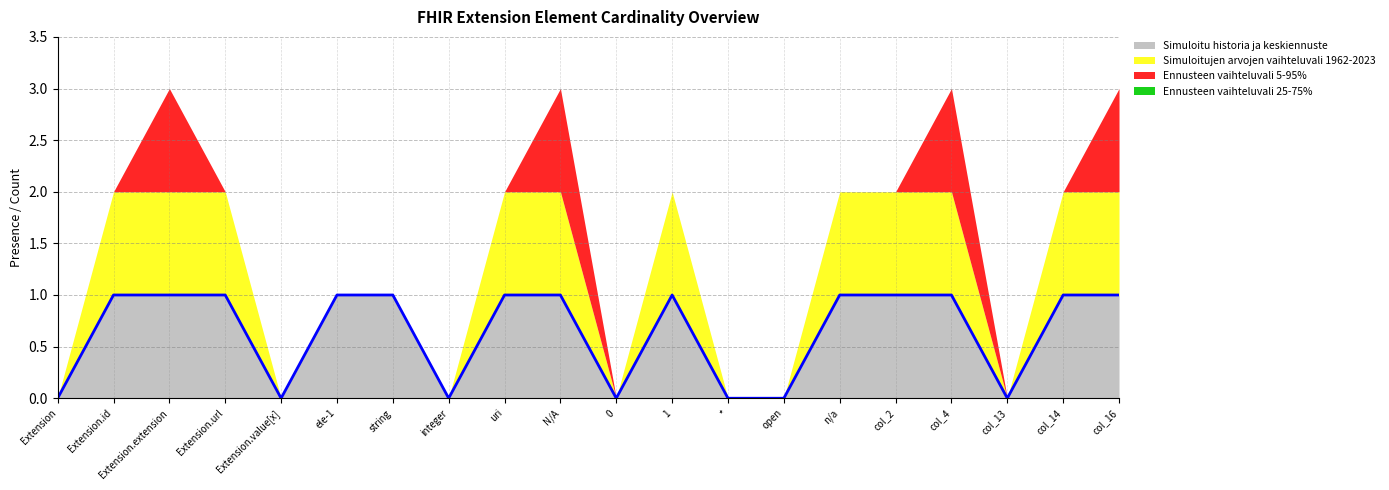

Reading right to left, extract all data points from this chart.

Simuloitu historia ja keskiennuste: col_16=1	col_14=1	col_13=0	col_4=1	col_2=1	n/a=1	open=0	*=0	1=1	0=0	N/A=1	uri=1	integer=0	string=1	ele-1=1	Extension.value[x]=0	Extension.url=1	Extension.extension=1	Extension.id=1	Extension=0
Simuloitujen arvojen vaihteluvali 1962-2023: col_16=1	col_14=1	col_13=0	col_4=1	col_2=1	n/a=1	open=0	*=0	1=1	0=0	N/A=1	uri=1	integer=0	string=0	ele-1=0	Extension.value[x]=0	Extension.url=1	Extension.extension=1	Extension.id=1	Extension=0
Ennusteen vaihteluvali 5-95%: col_16=1	col_14=0	col_13=0	col_4=1	col_2=0	n/a=0	open=0	*=0	1=0	0=0	N/A=1	uri=0	integer=0	string=0	ele-1=0	Extension.value[x]=0	Extension.url=0	Extension.extension=1	Extension.id=0	Extension=0
Ennusteen vaihteluvali 25-75%: col_16=0	col_14=0	col_13=0	col_4=0	col_2=0	n/a=0	open=0	*=0	1=0	0=0	N/A=0	uri=0	integer=0	string=0	ele-1=0	Extension.value[x]=0	Extension.url=0	Extension.extension=0	Extension.id=0	Extension=0